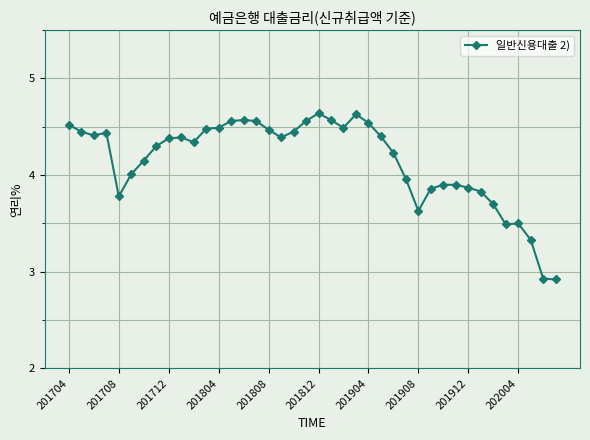

Does the chart have visible grid lines?

Yes